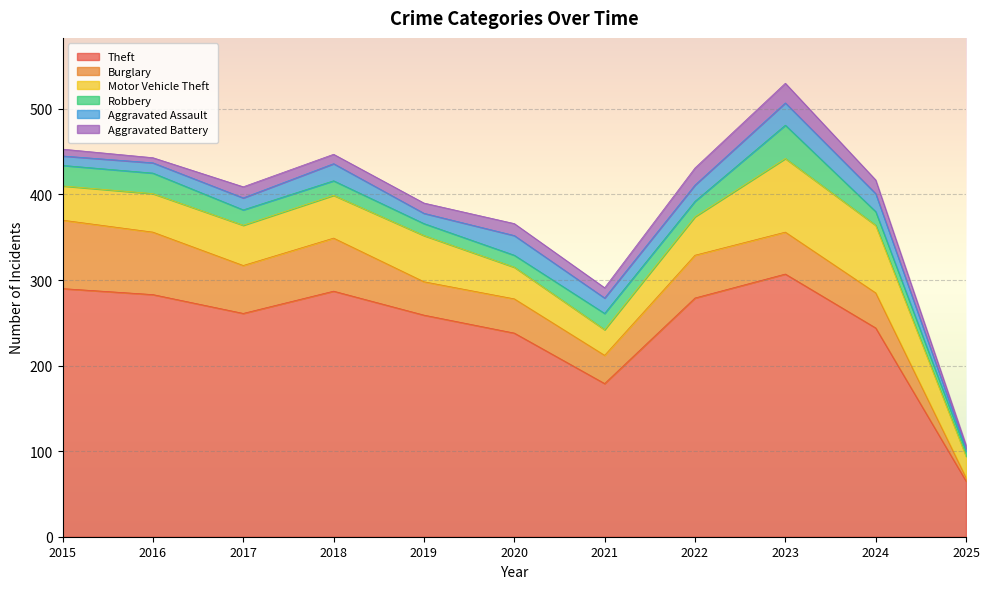

True or false: Burglary and Theft cross at least once.

False